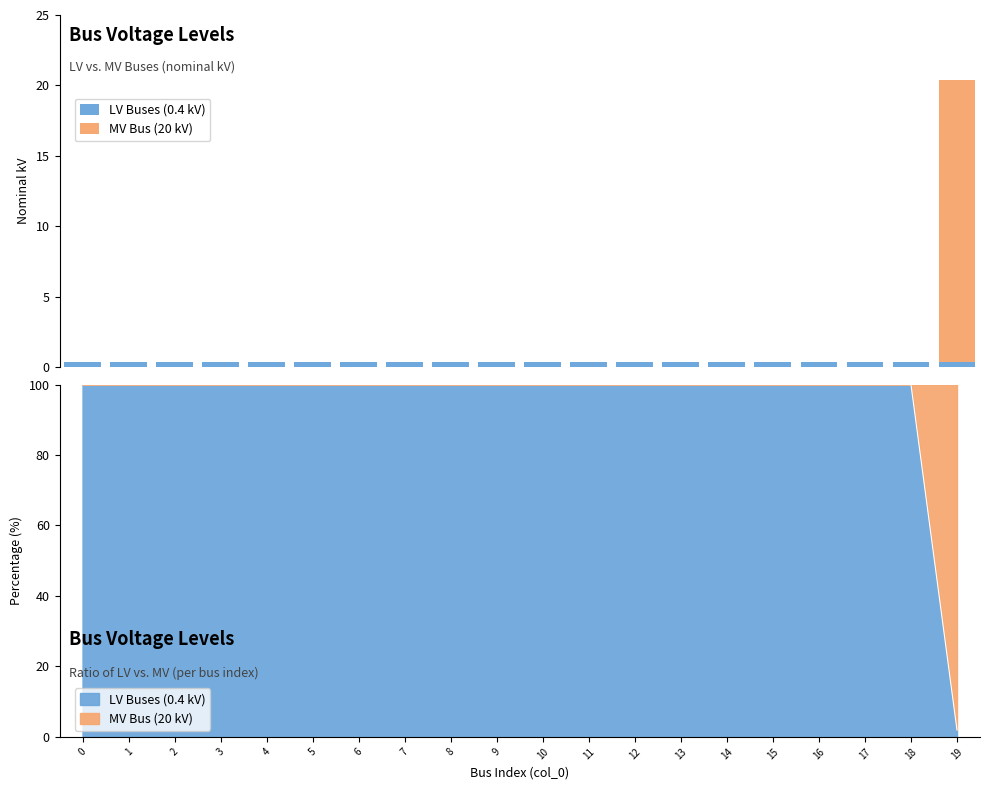

Between 14 and 9, which is larger?

14